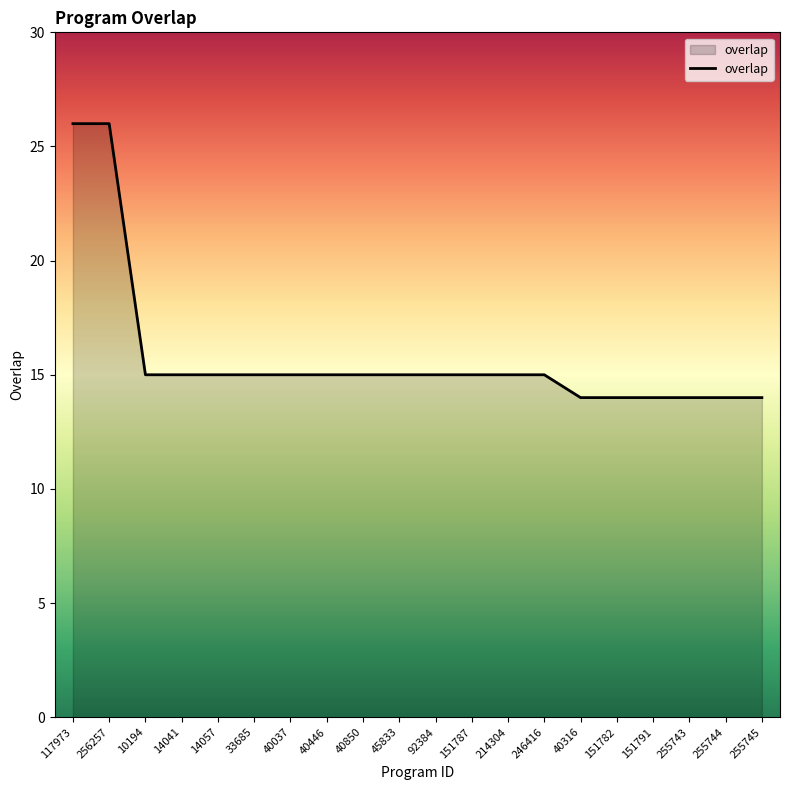

Reading left to right, transcribe all the data shown in this chart.

117973=26	256257=26	10194=15	14041=15	14057=15	33685=15	40037=15	40446=15	40850=15	45833=15	92384=15	151787=15	214304=15	246416=15	40316=14	151782=14	151791=14	255743=14	255744=14	255745=14